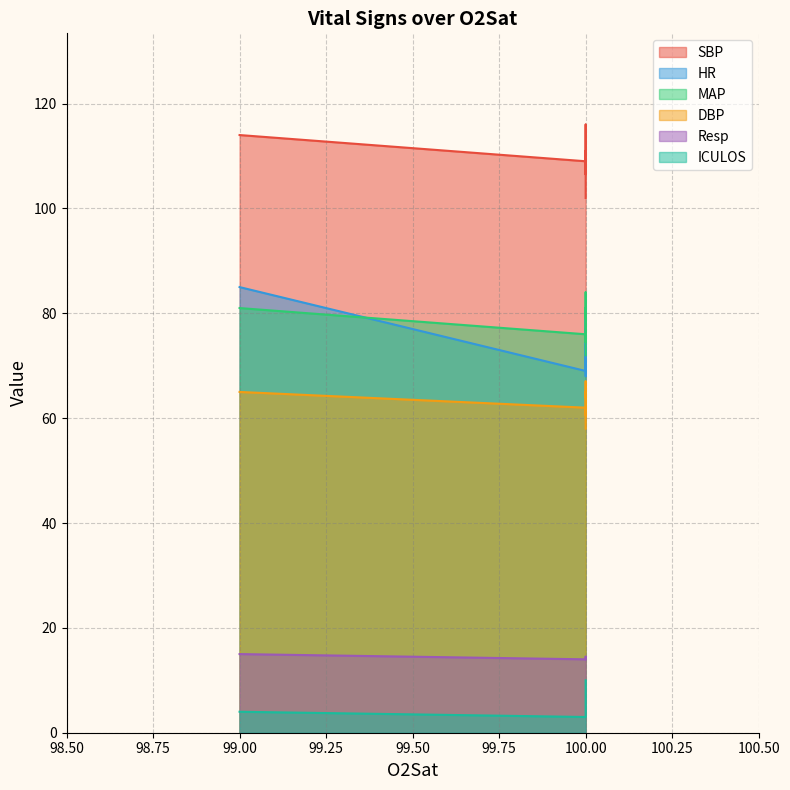

Reading left to right, list all the values displayed in this chart.

SBP: 100.0=109.0	99.0=114.0	100.0=106.5	100.0=111.0	100.0=109.0	100.0=116.0	100.0=107.0	100.0=102.0
HR: 100.0=69.0	99.0=85.0	100.0=79.5	100.0=70.0	100.0=69.0	100.0=68.0	100.0=70.0	100.0=77.0
MAP: 100.0=76.0	99.0=81.0	100.0=74.5	100.0=81.0	100.0=79.0	100.0=84.0	100.0=76.0	100.0=72.0
DBP: 100.0=62.0	99.0=65.0	100.0=60.5	100.0=65.0	100.0=64.0	100.0=67.0	100.0=62.0	100.0=58.0
Resp: 100.0=14.0	99.0=15.0	100.0=14.5	100.0=14.0	100.0=14.0	100.0=14.0	100.0=14.0	100.0=14.0
ICULOS: 100.0=3.0	99.0=4.0	100.0=5.0	100.0=6.0	100.0=7.0	100.0=8.0	100.0=9.0	100.0=10.0